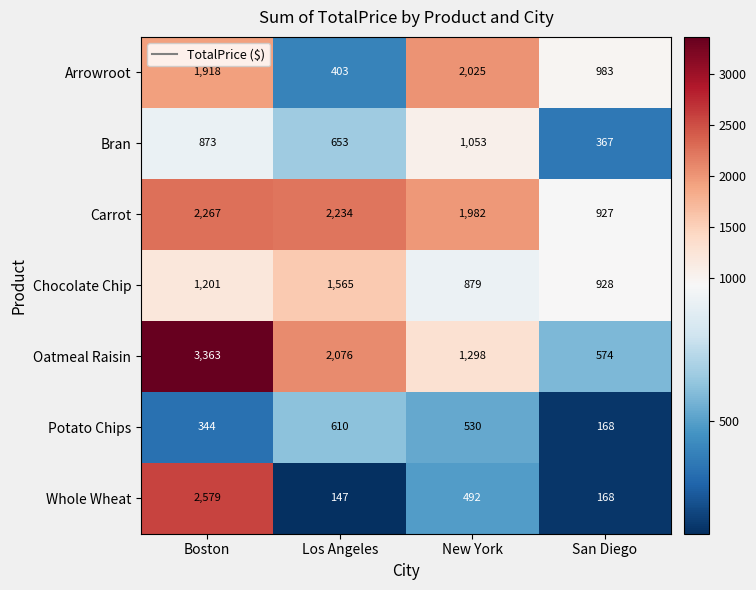

What is the sum of all Carrot values?

7410